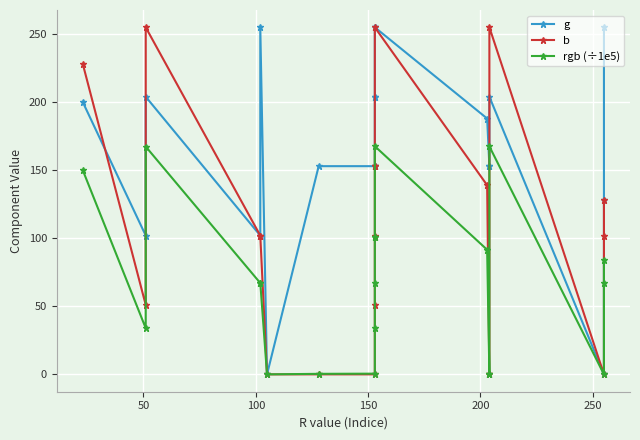

What is the value of the g point at the 1st from the left?

200.0